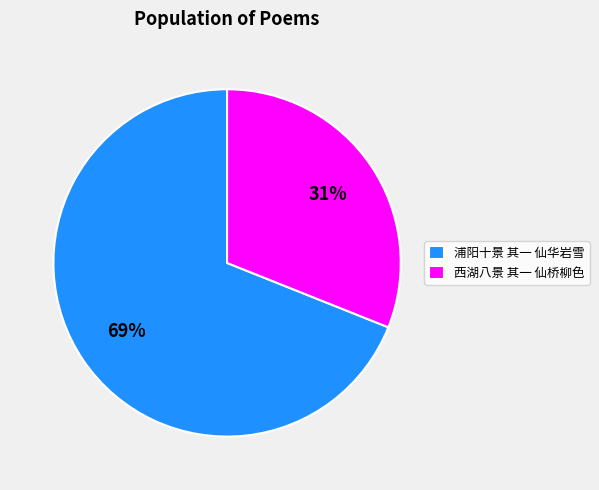

Is there a majority slice in this chart?

Yes